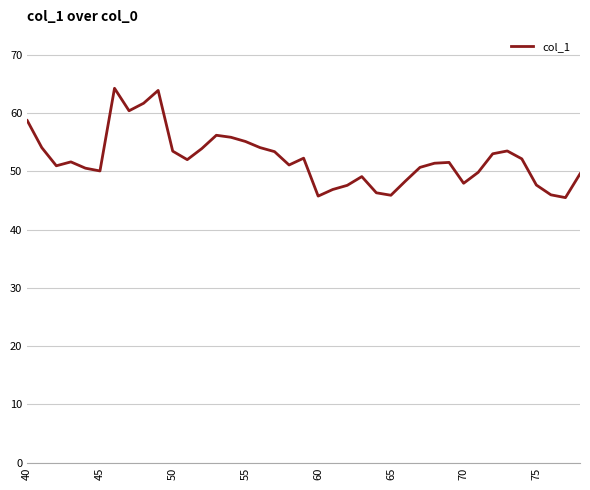

How many lines are shown in the chart?

1